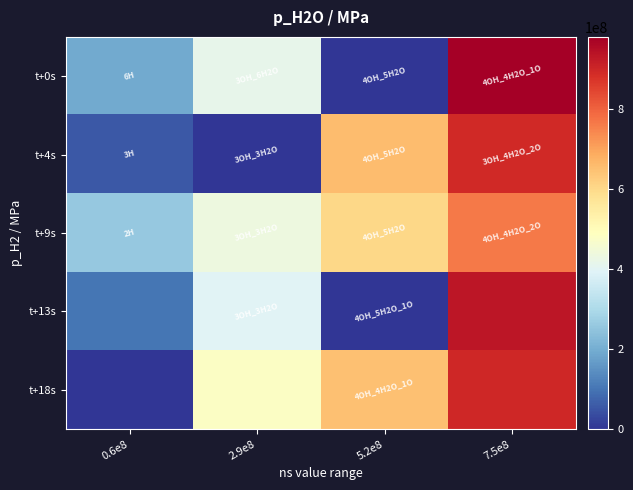

Which series has the widest spread of values?

t+0s